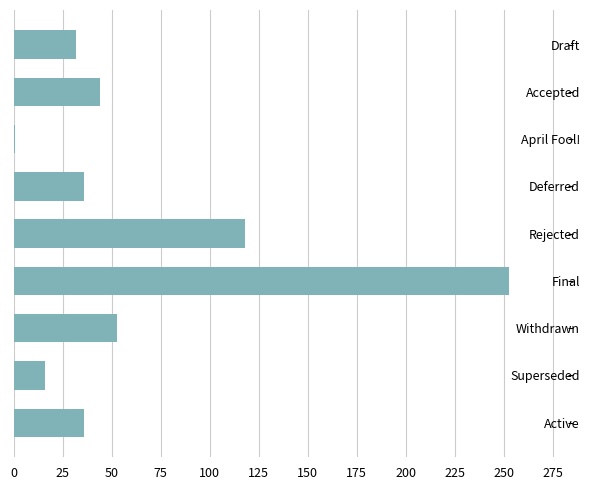

Approximately how many times larger is the value at Active compared to Accepted?

0.8